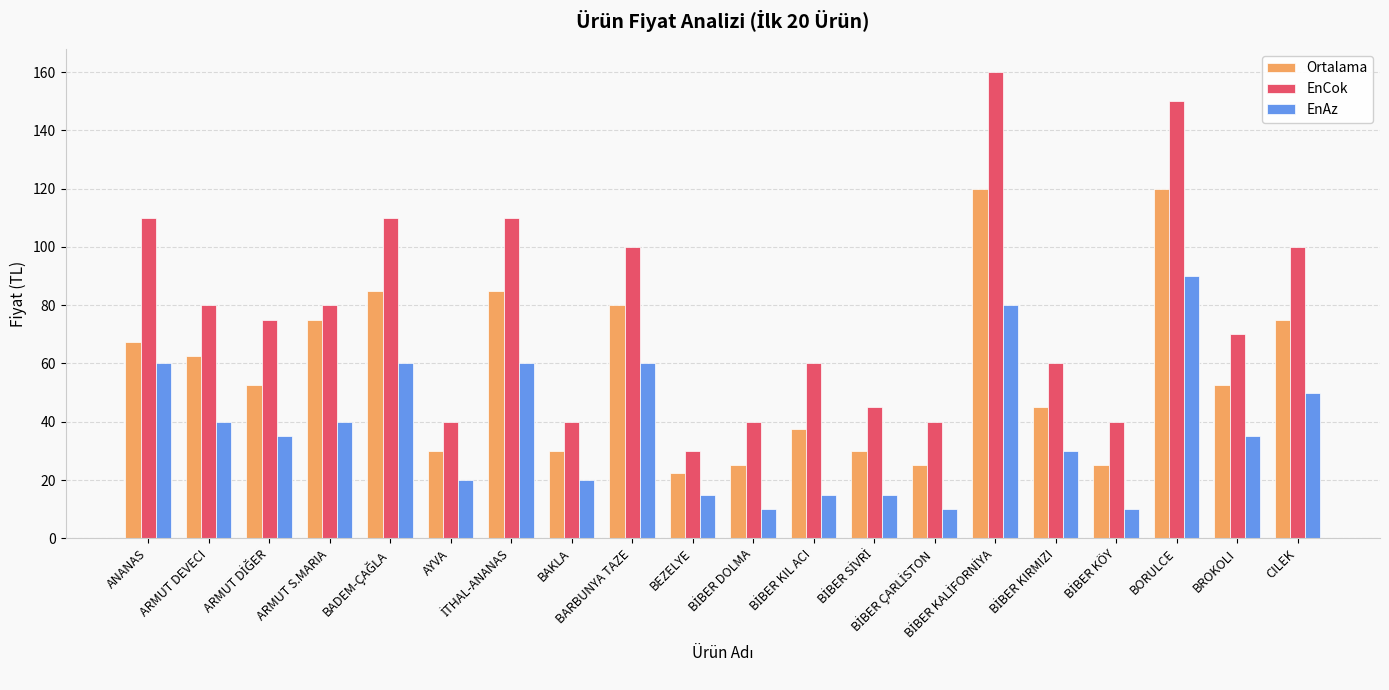

Where does the EnAz series first go above 35?

ANANAS